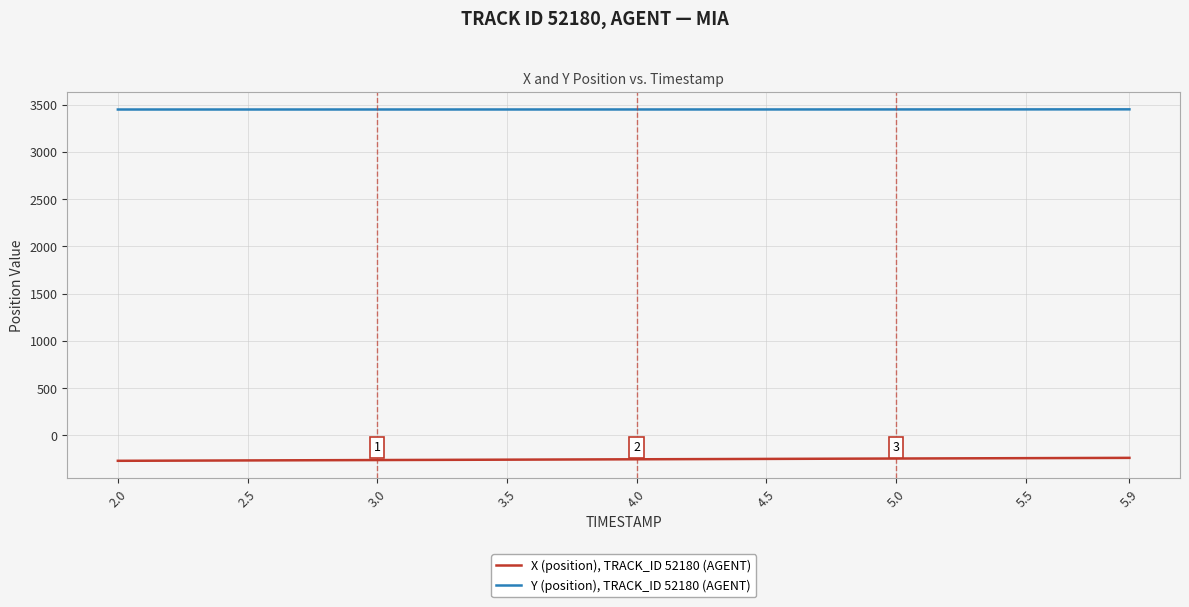

True or false: X (position), TRACK_ID 52180 (AGENT) and Y (position), TRACK_ID 52180 (AGENT) cross at least once.

False